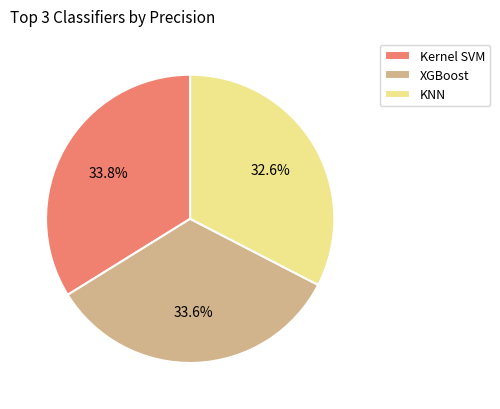

Which slice is the smallest?

KNN